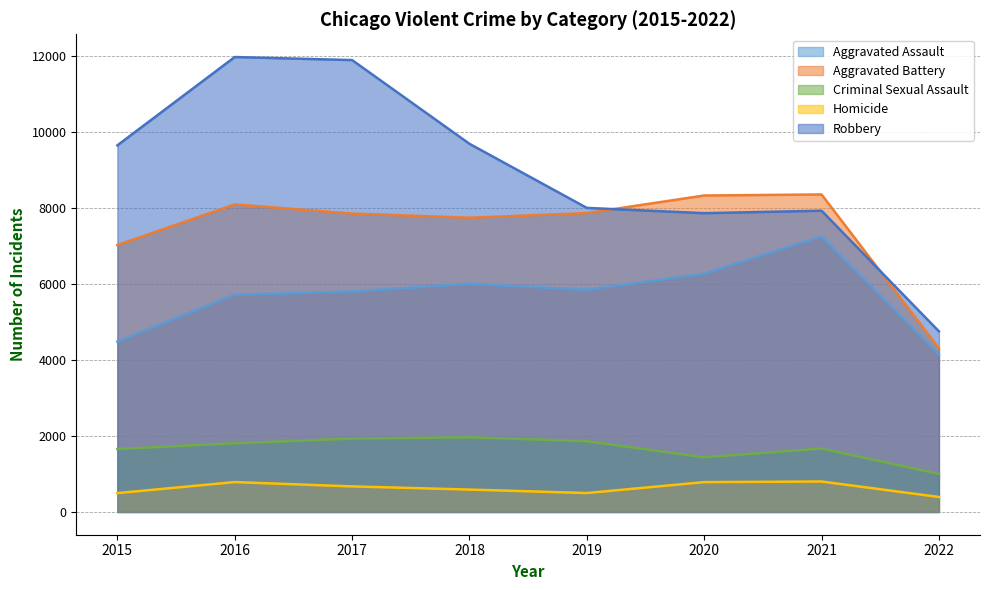

List the series in order of their peak value, lowest first.

Homicide, Criminal Sexual Assault, Aggravated Assault, Aggravated Battery, Robbery